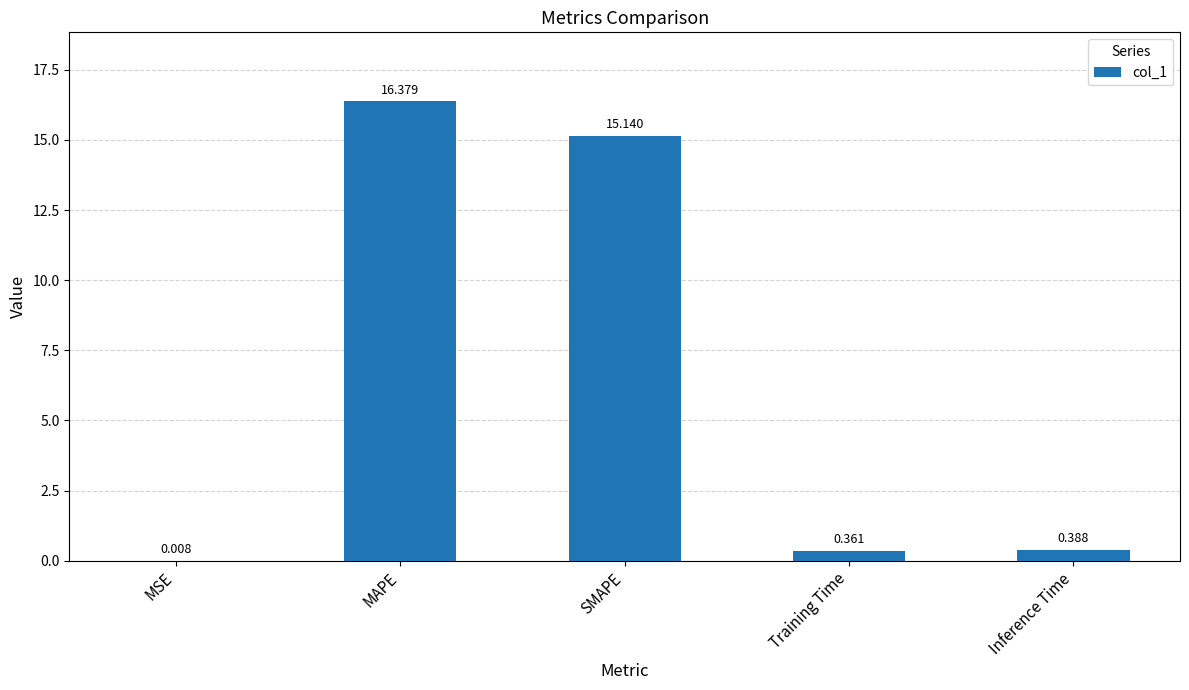

What is the sum of all values?

32.3